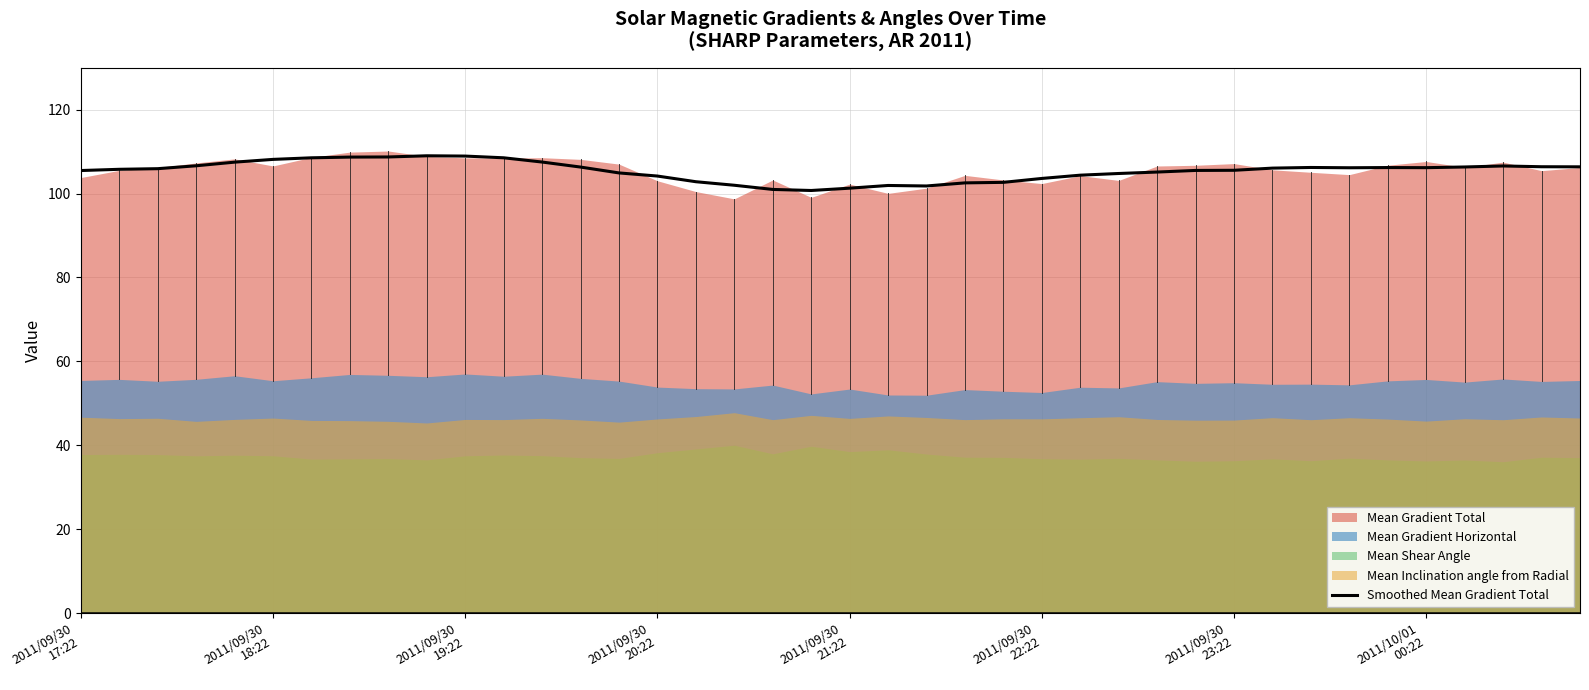

What is the minimum value for Smoothed Mean Gradient Total?

100.7